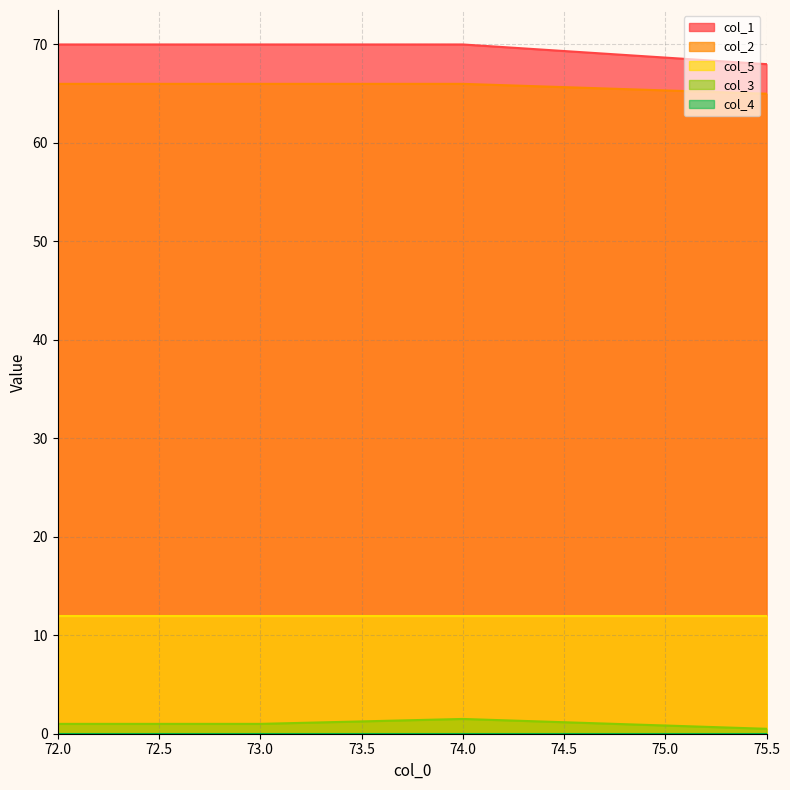

How many categories are shown in the chart?

4